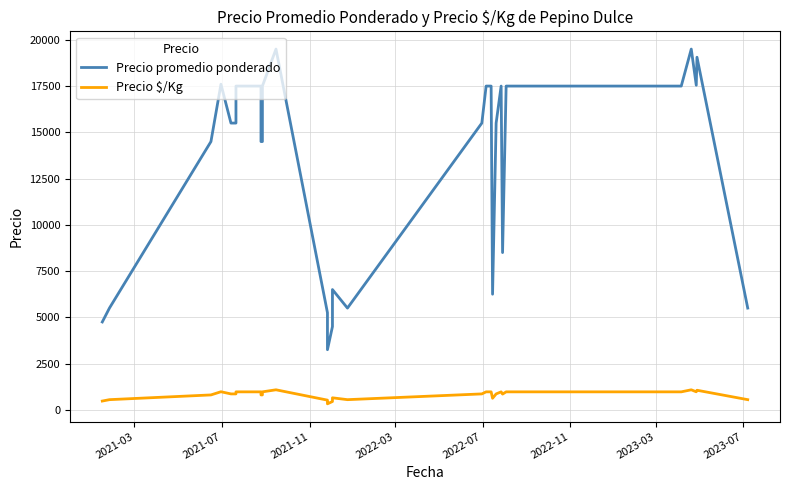

True or false: Precio $/Kg and Precio promedio ponderado cross at least once.

False